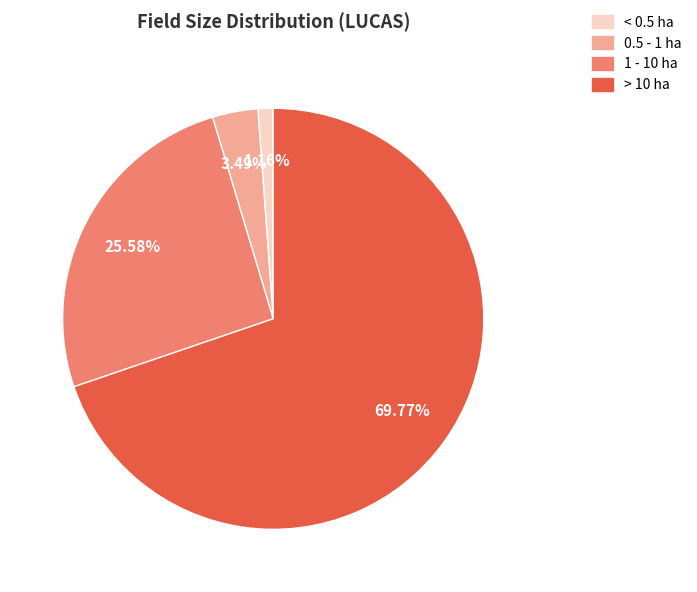

Combined, what portion of the pie is 1 - 10 ha and > 10 ha?

95.3%